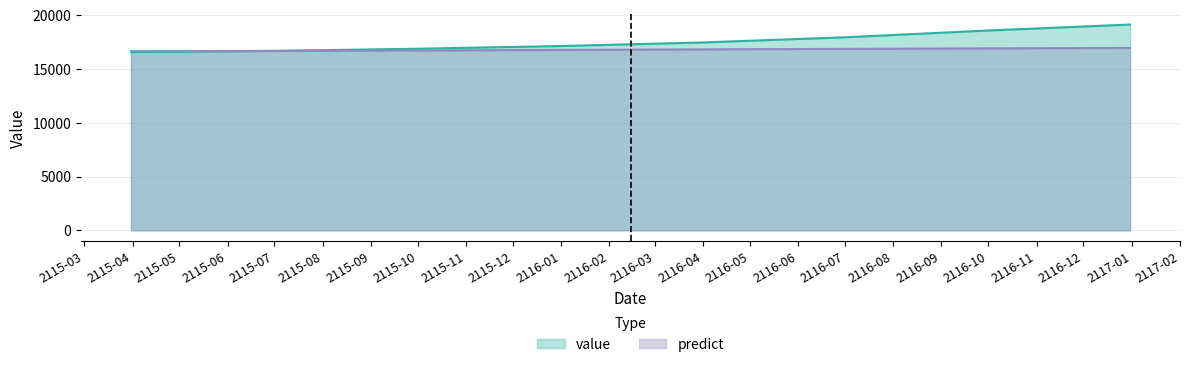

Does the chart display data point markers on the line(s)?

No